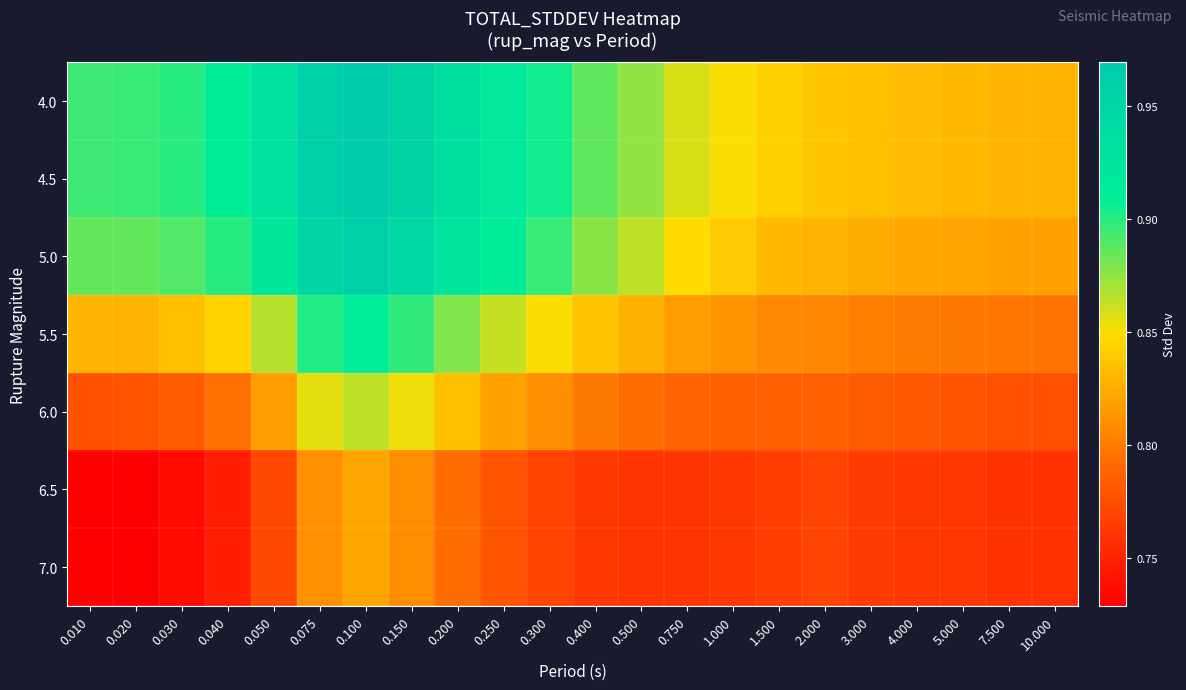

What is the spread (max minus min) of values at 0.050?

0.2